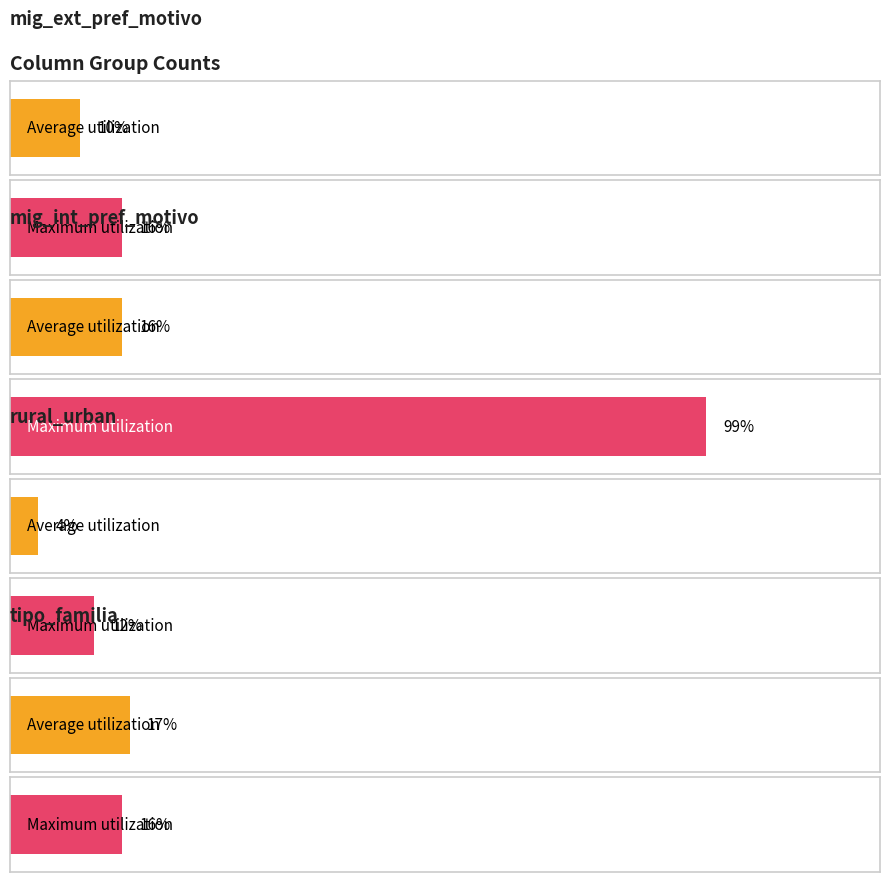

Which series has the largest total across all categories?

Maximum utilization